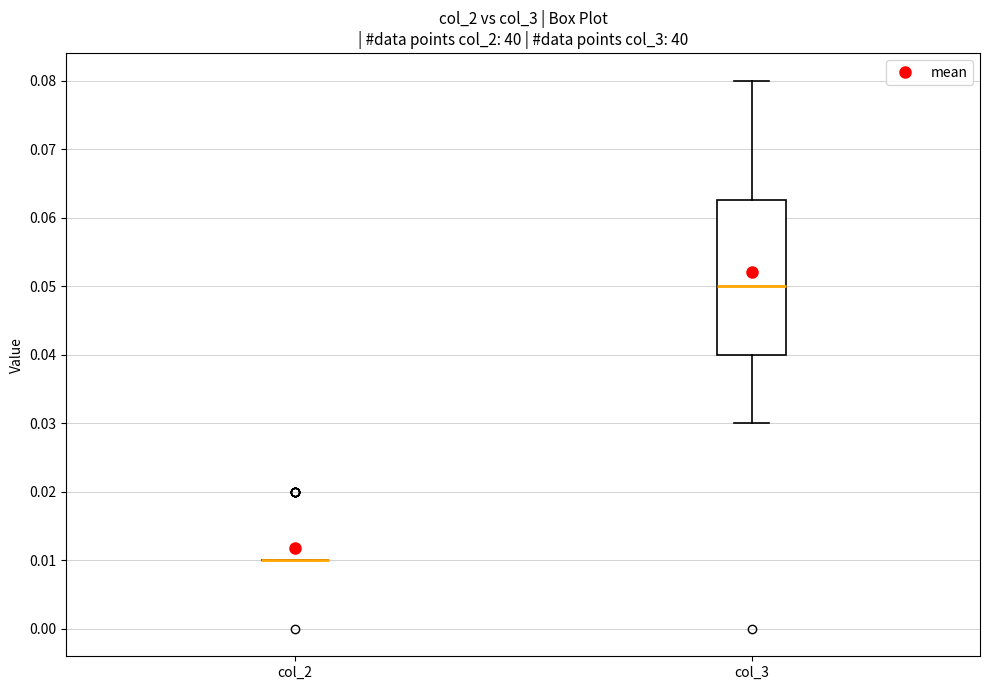

Reading left to right, transcribe this box plot: for each box, give where its median line is, the range the box spans, and where its two whiskers end, as read against the y-axis. The values are not printed on the chart, so give them approximately, as read against the axis.

col_2: box collapsed to a line at 0.010, whiskers 0.010 to 0.010
col_3: median 0.050, box 0.040 to 0.063, whiskers 0.030 to 0.080